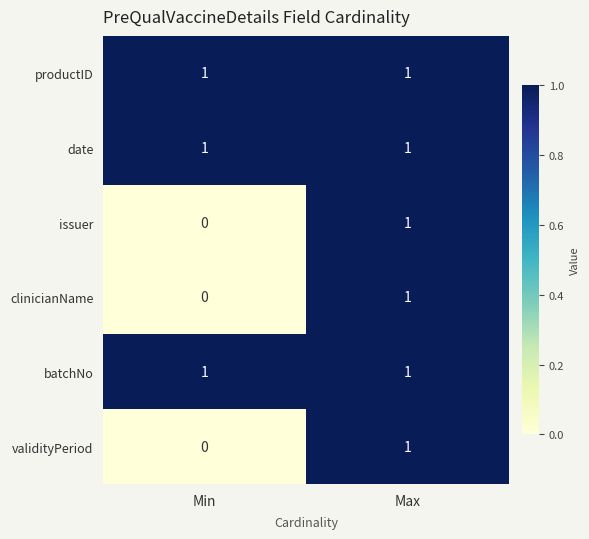

Rank the categories by clinicianName value from highest to lowest.

Max, Min